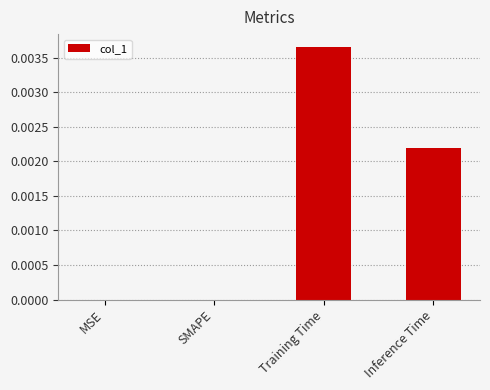

The value at Inference Time is 0.0. True or false?

True